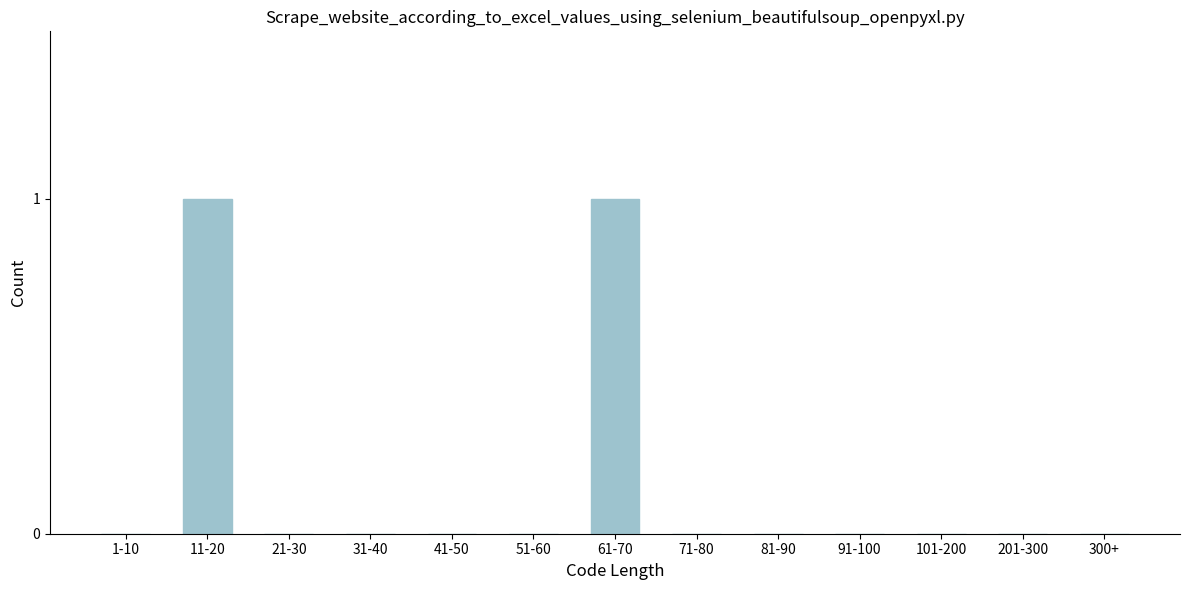

Reading left to right, transcribe all the data shown in this chart.

1-10=0	11-20=1	21-30=0	31-40=0	41-50=0	51-60=0	61-70=1	71-80=0	81-90=0	91-100=0	101-200=0	201-300=0	300+=0